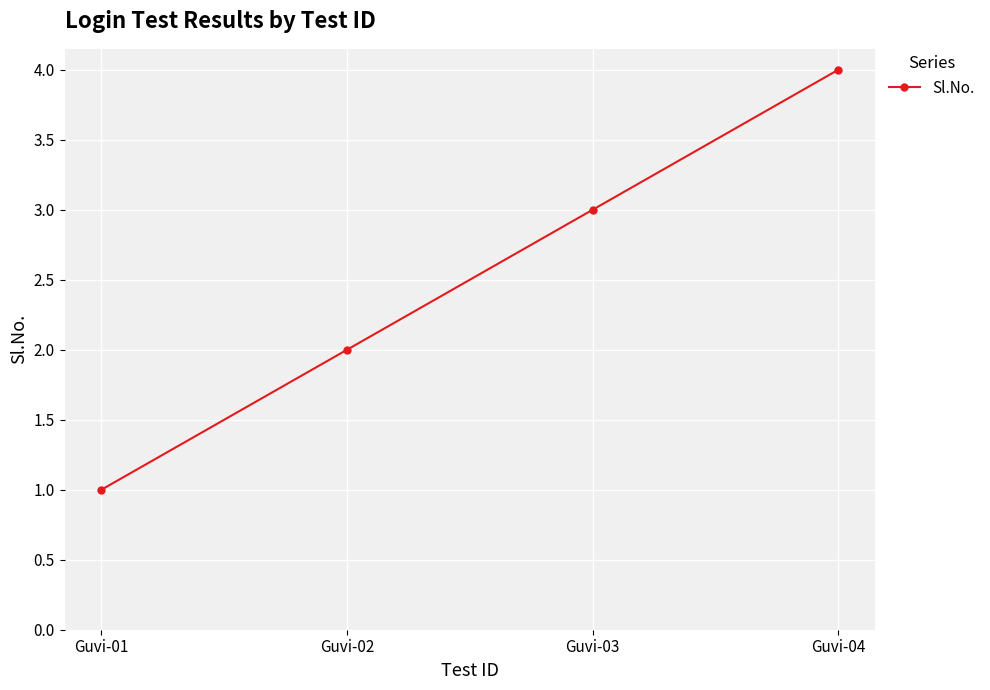

Which label corresponds to the largest value in the chart?

Guvi-04